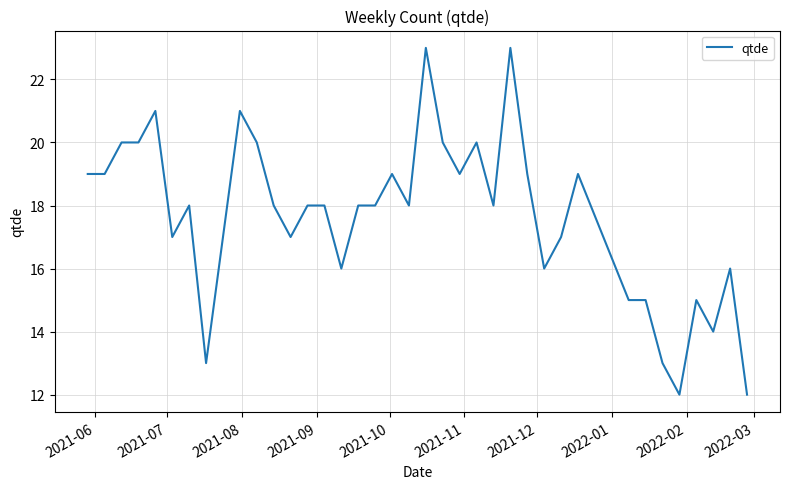

How many lines are shown in the chart?

1